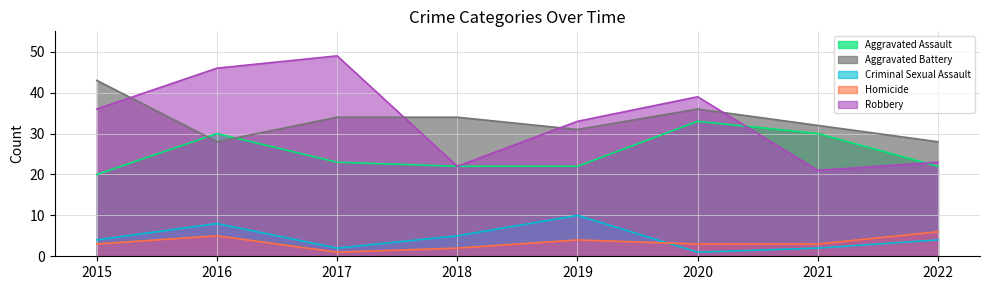

At 2017, list the series in order from largest to smallest.

Robbery, Aggravated Battery, Aggravated Assault, Criminal Sexual Assault, Homicide